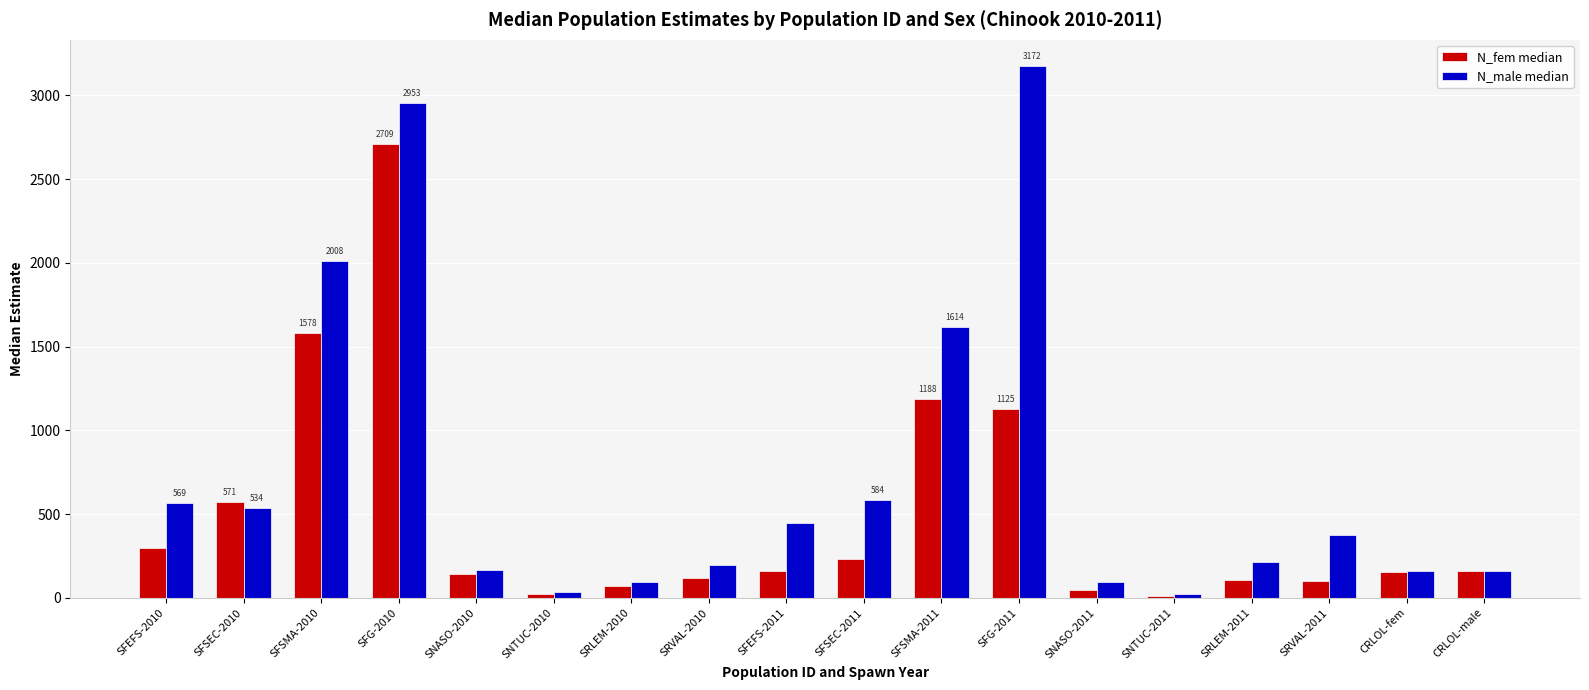

What is the difference between the maximum and second lowest values in the N_male median series?

3138.6